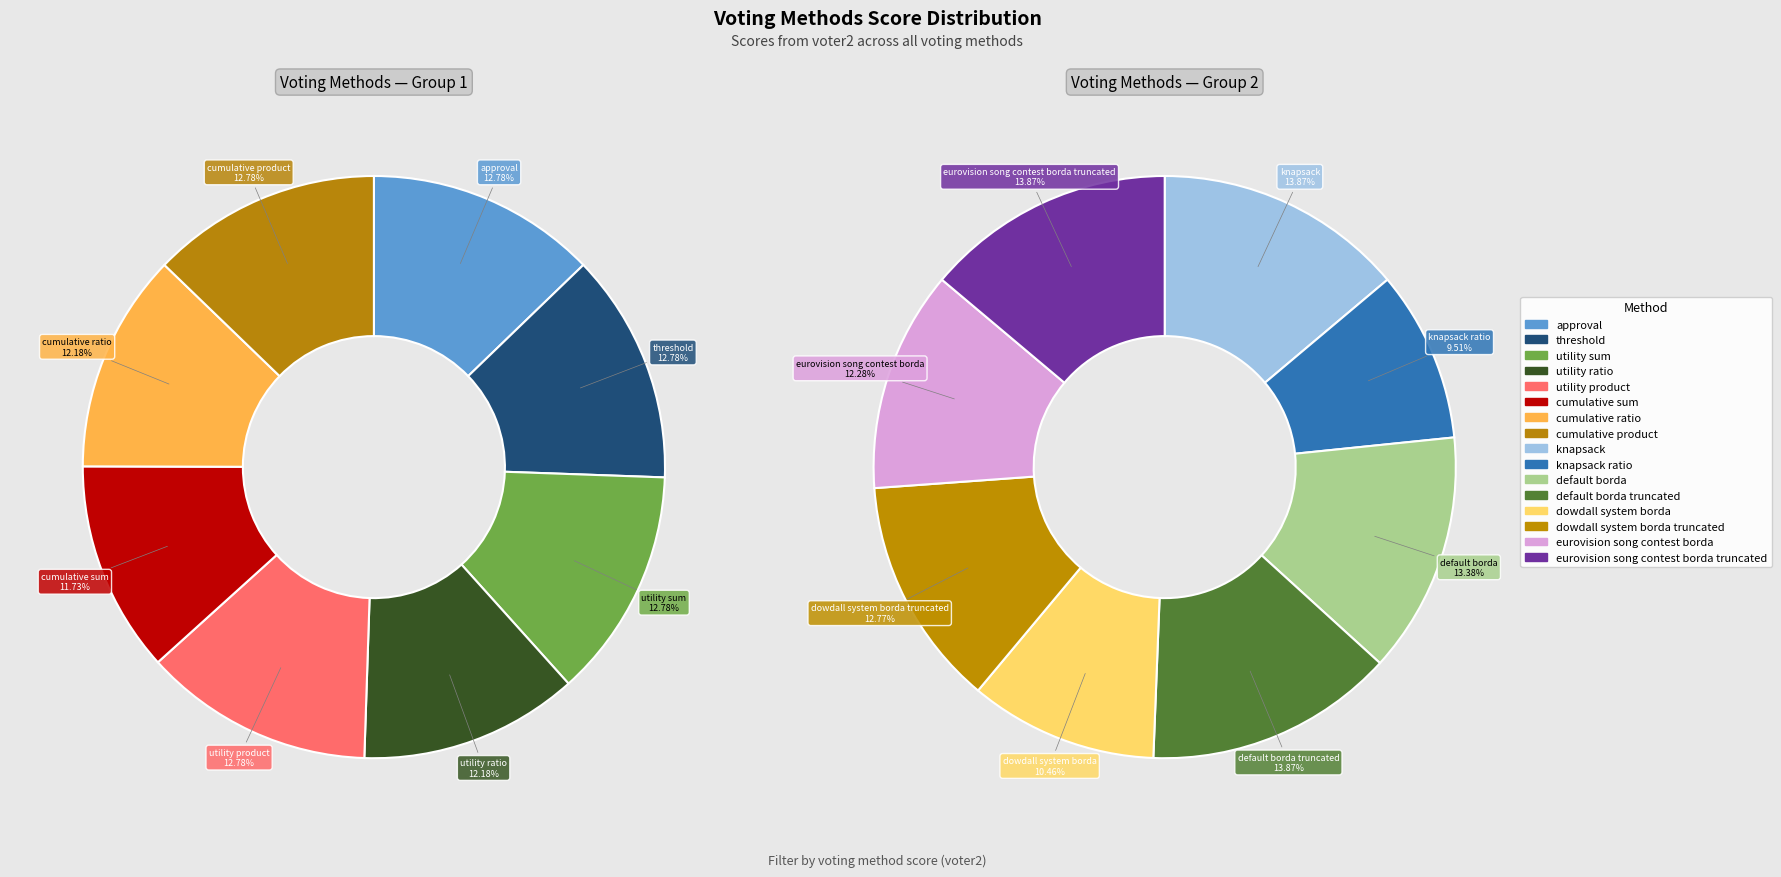

Which category has the biggest portion of the pie?

knapsack